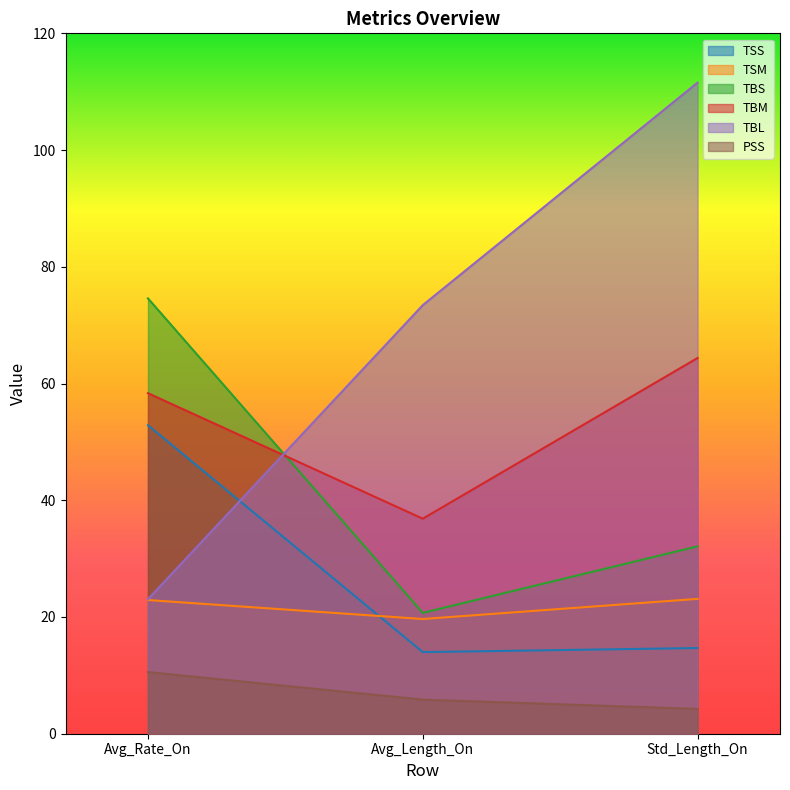

What is the spread (max minus min) of values at Avg_Rate_On?

64.0